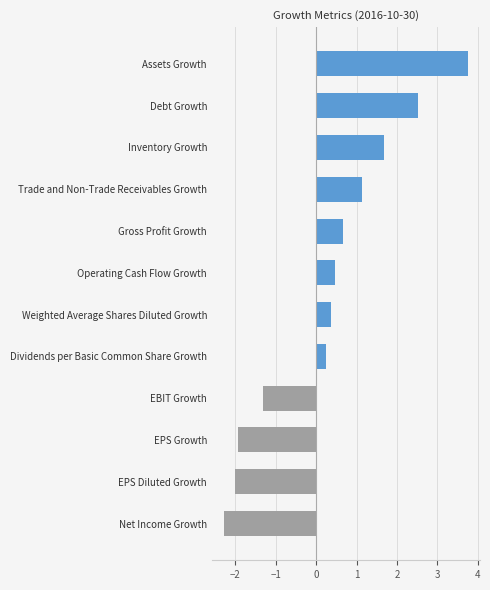

At which category does the chart reach its peak across all series?

Assets Growth